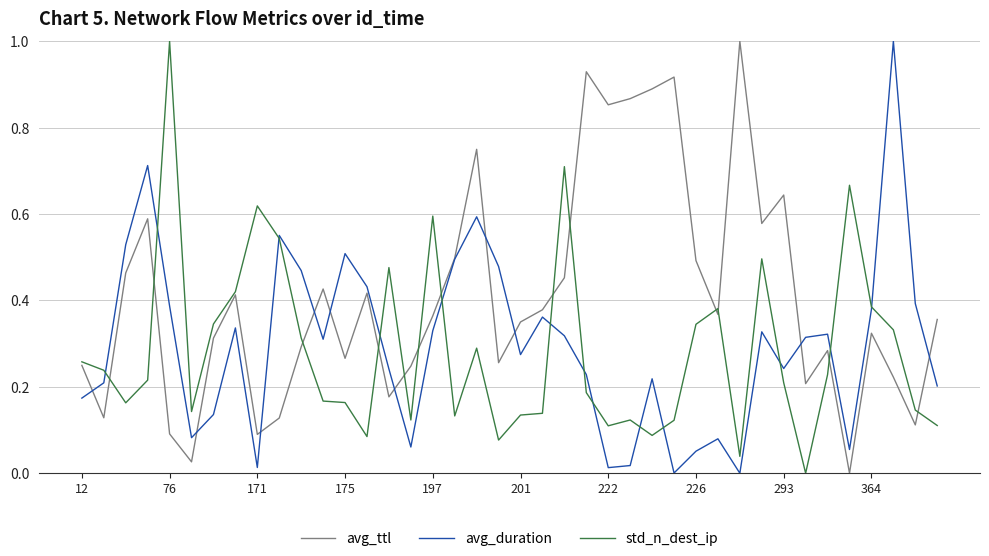

What is the difference between the maximum and minimum values in the avg_ttl series?

1.0